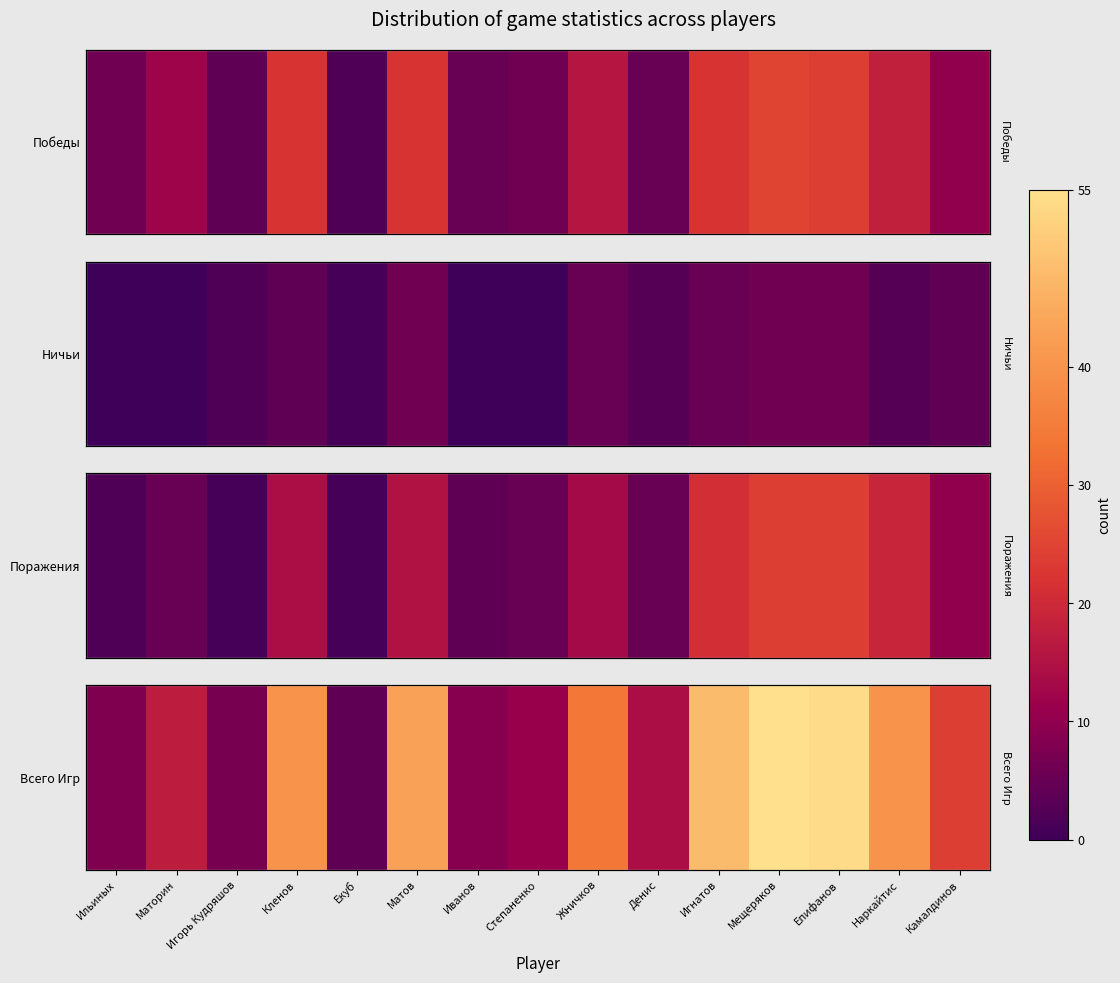

At which label is the value closest to 29?

Жничков